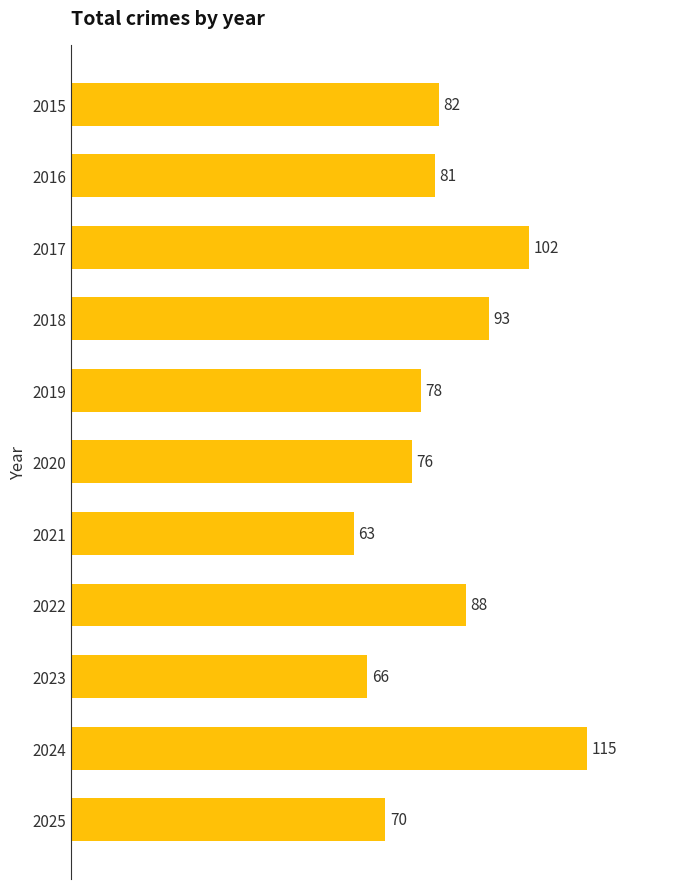

Reading top to bottom, transcribe all the data shown in this chart.

82	81	102	93	78	76	63	88	66	115	70